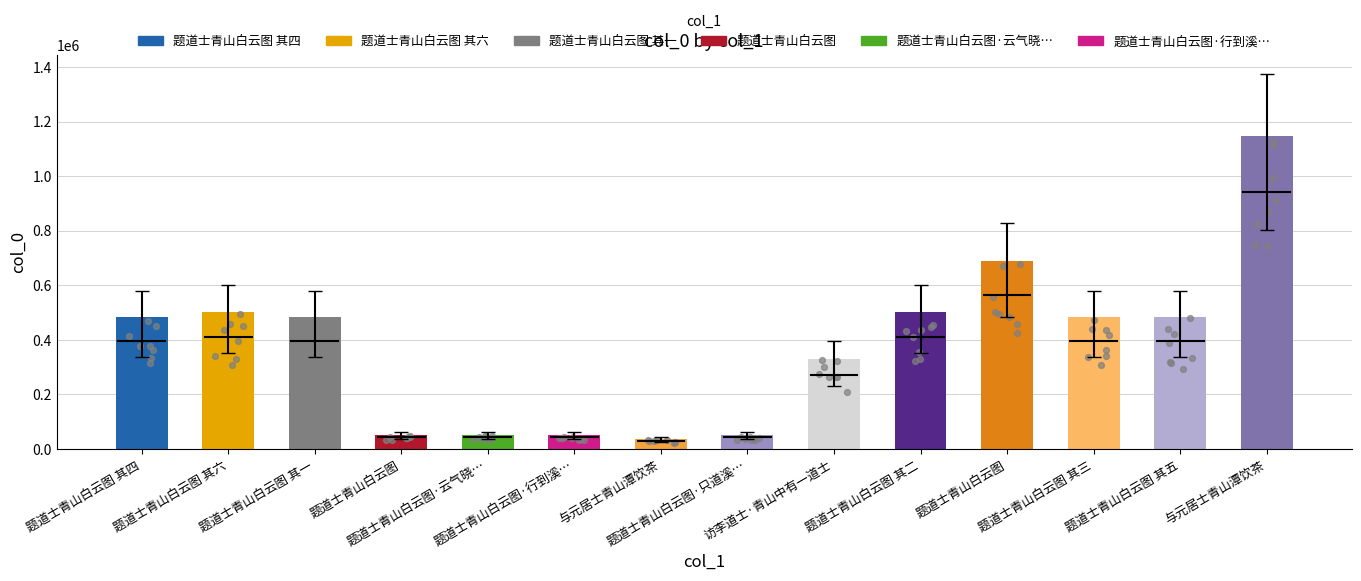

Approximately how many times larger is the value at 题道士青山白云图 其二 compared to 题道士青山白云图·云气晓…?

9.6